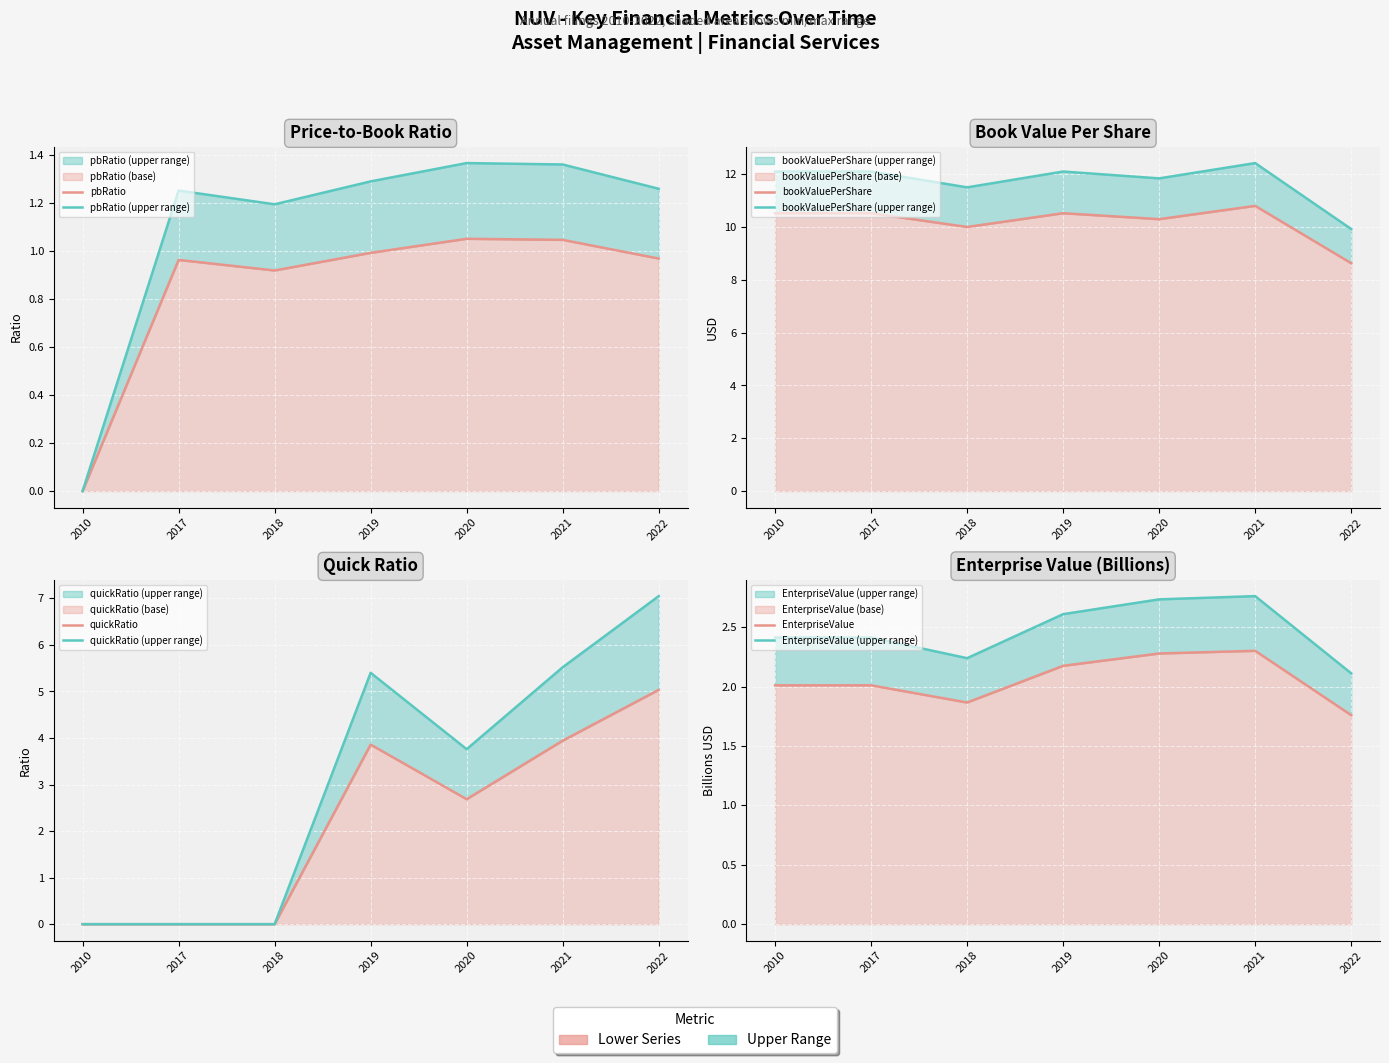

What is the value of the pbRatio point at the 4th from the left?

1.0